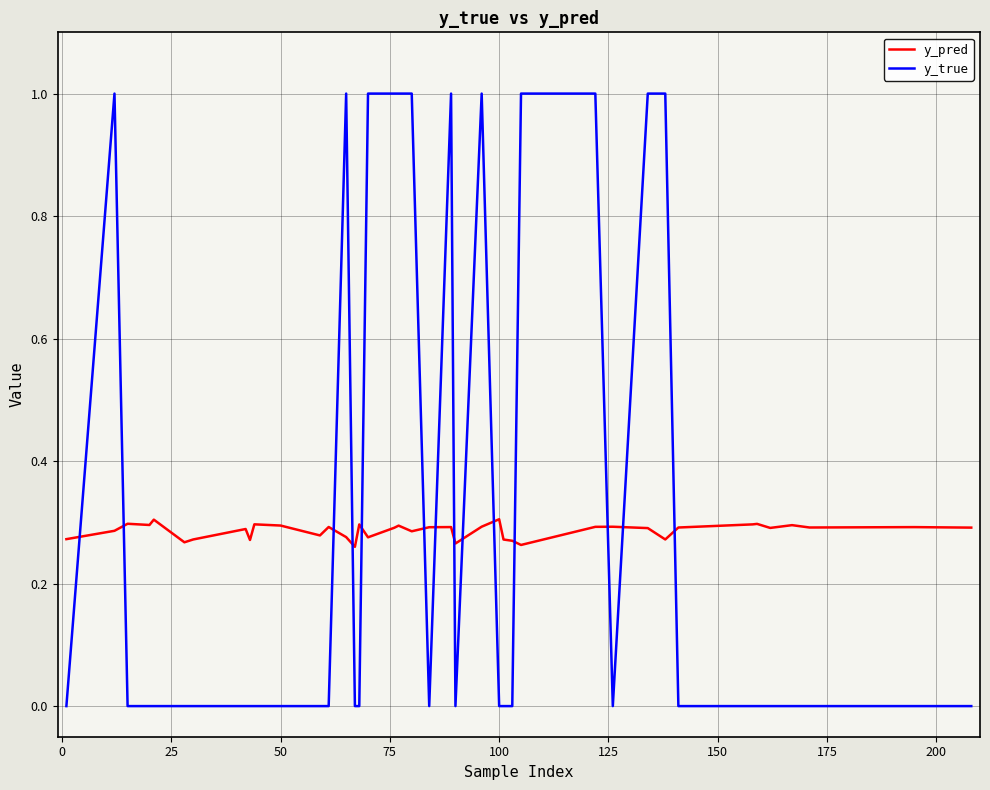

List the series in order of their peak value, highest first.

y_true, y_pred